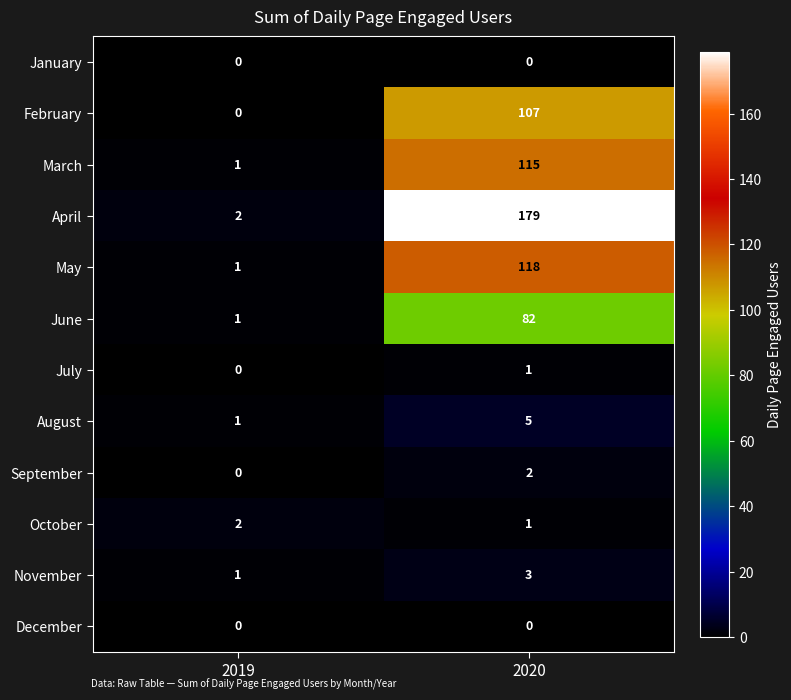

How many series are shown in this chart?

12